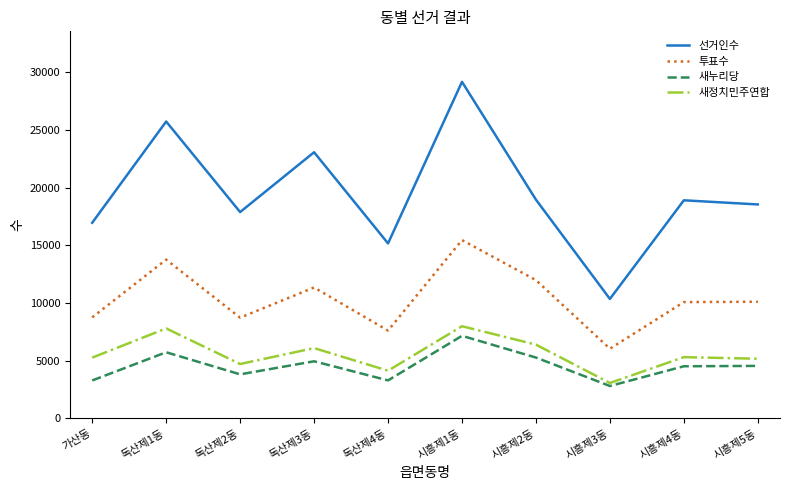

Is the value of 선거인수 at 가산동 greater than the value of 새누리당 at 독산제2동?

Yes